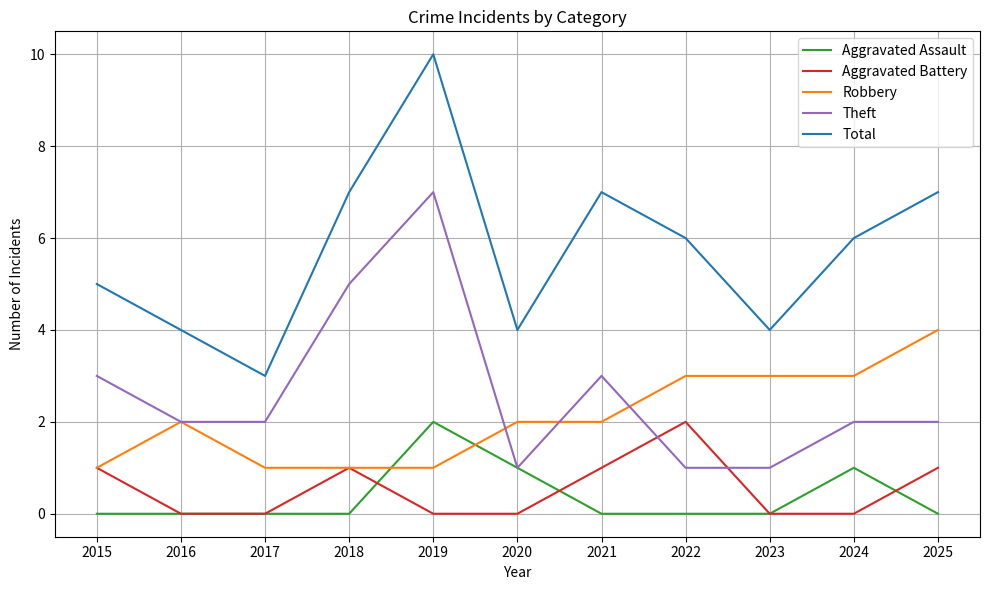

What is the maximum value shown in the chart?

10